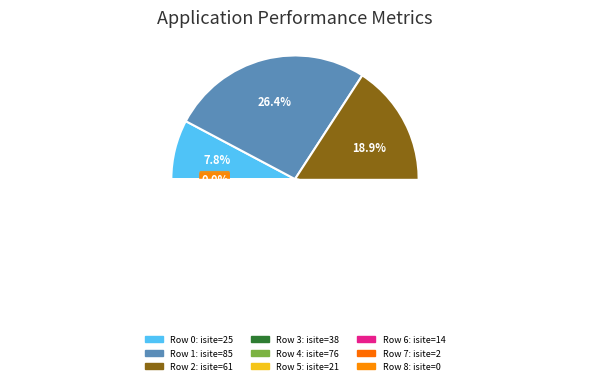

How many segments does this pie chart have?

9